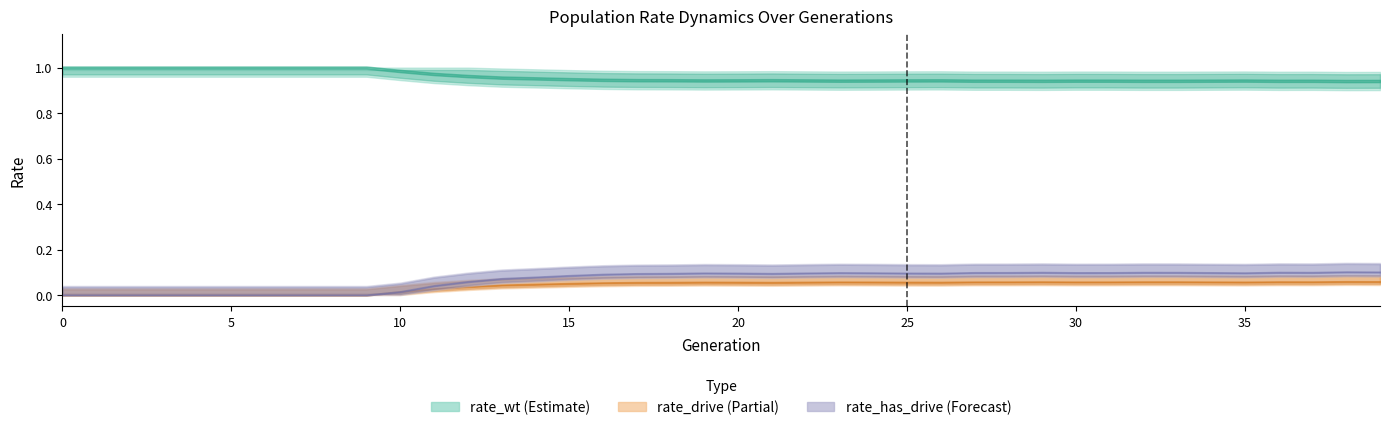

Which has a higher value, 28 or 34?

34